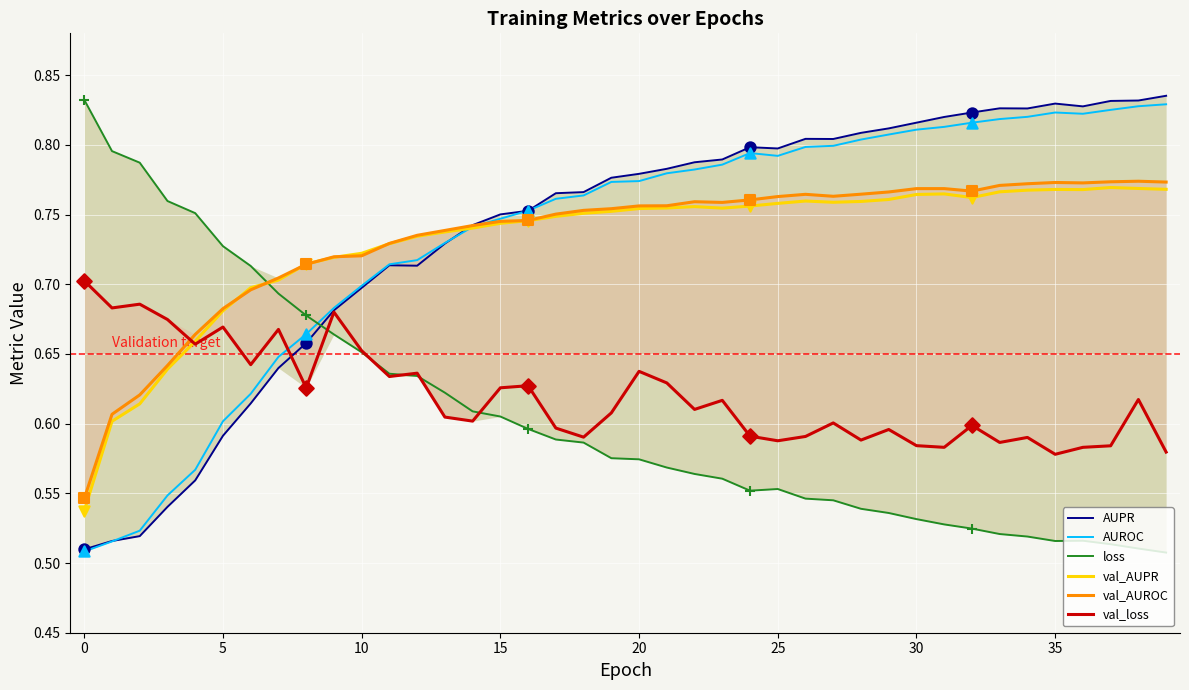

Which series has the largest total across all categories?

AUPR